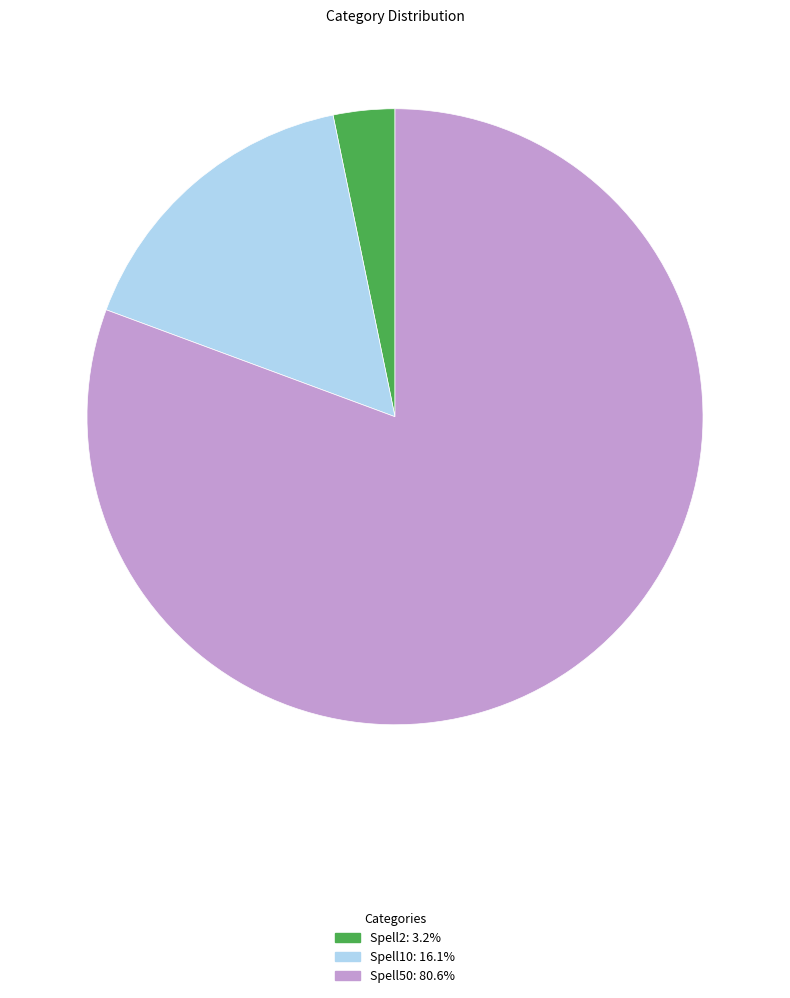

Is there any slice that represents more than half of the pie?

Yes